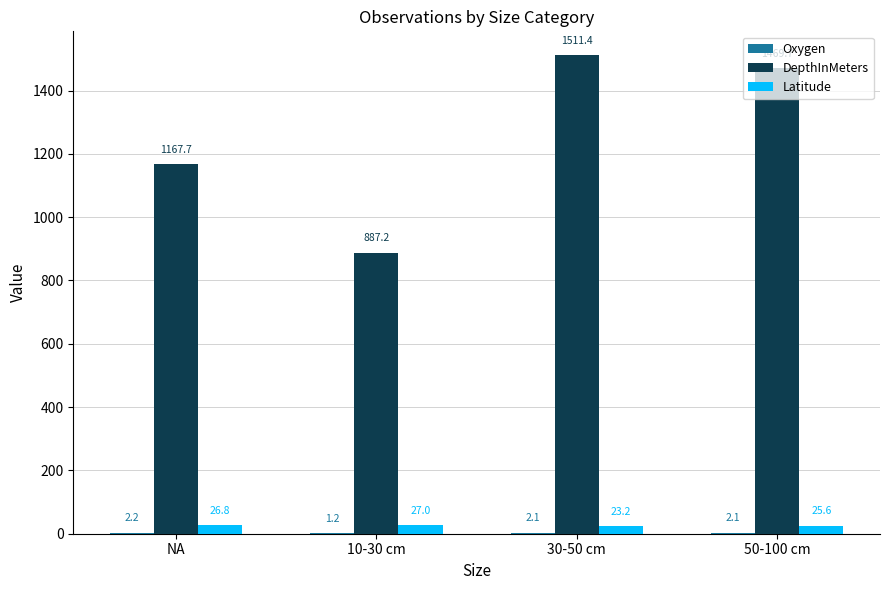

What is the average value of the DepthInMeters series?

1259.0